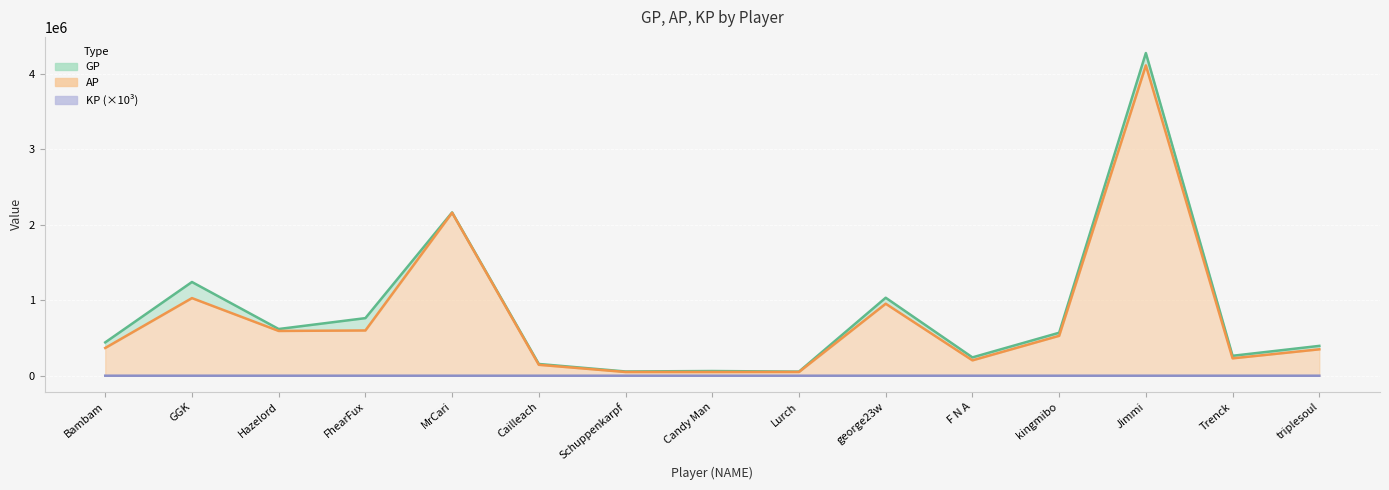

Which series has the widest spread of values?

GP